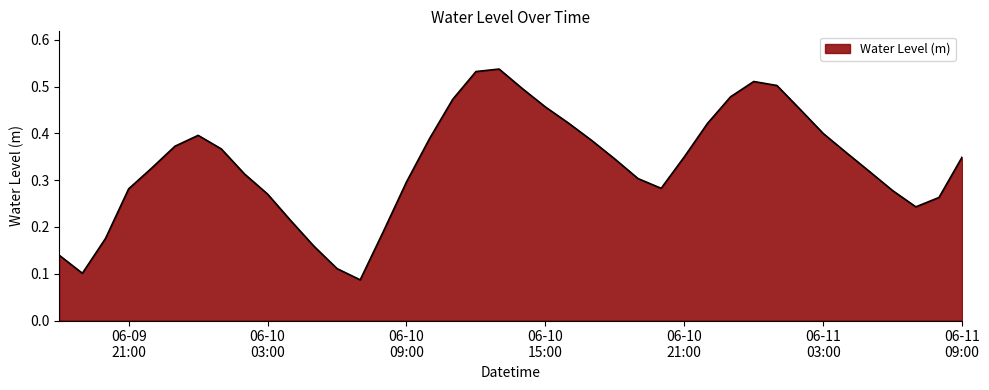

What is the sum of all values?

13.3